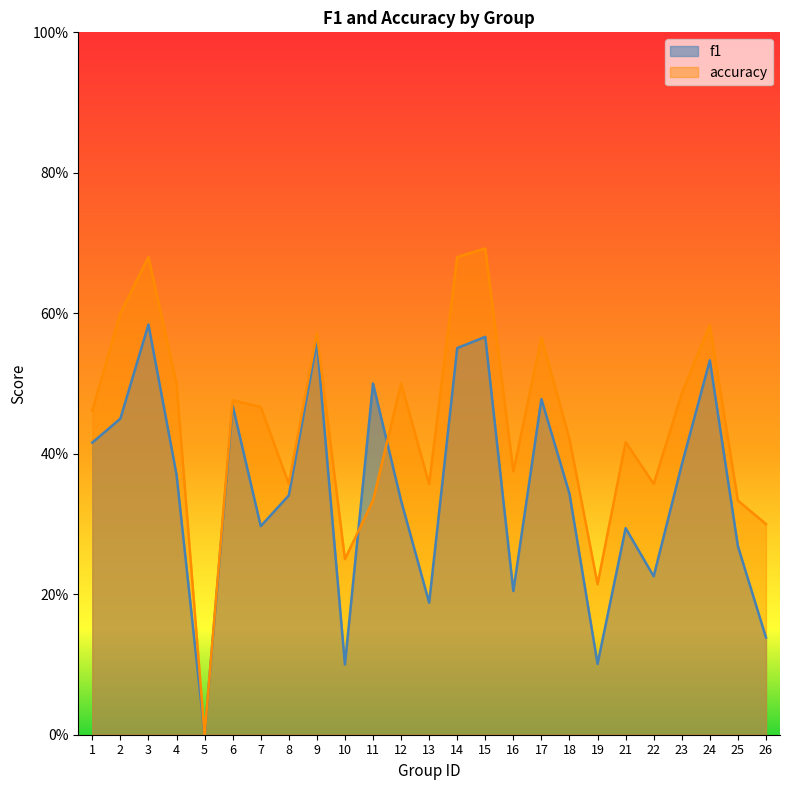

Which series has the widest spread of values?

accuracy